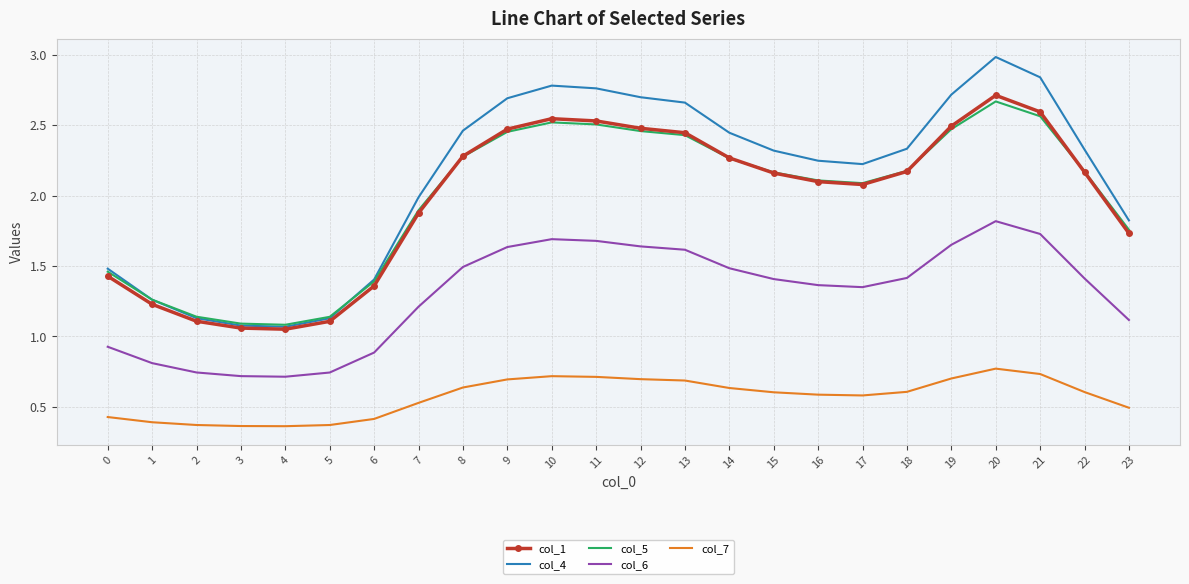

How many series are shown in this chart?

5